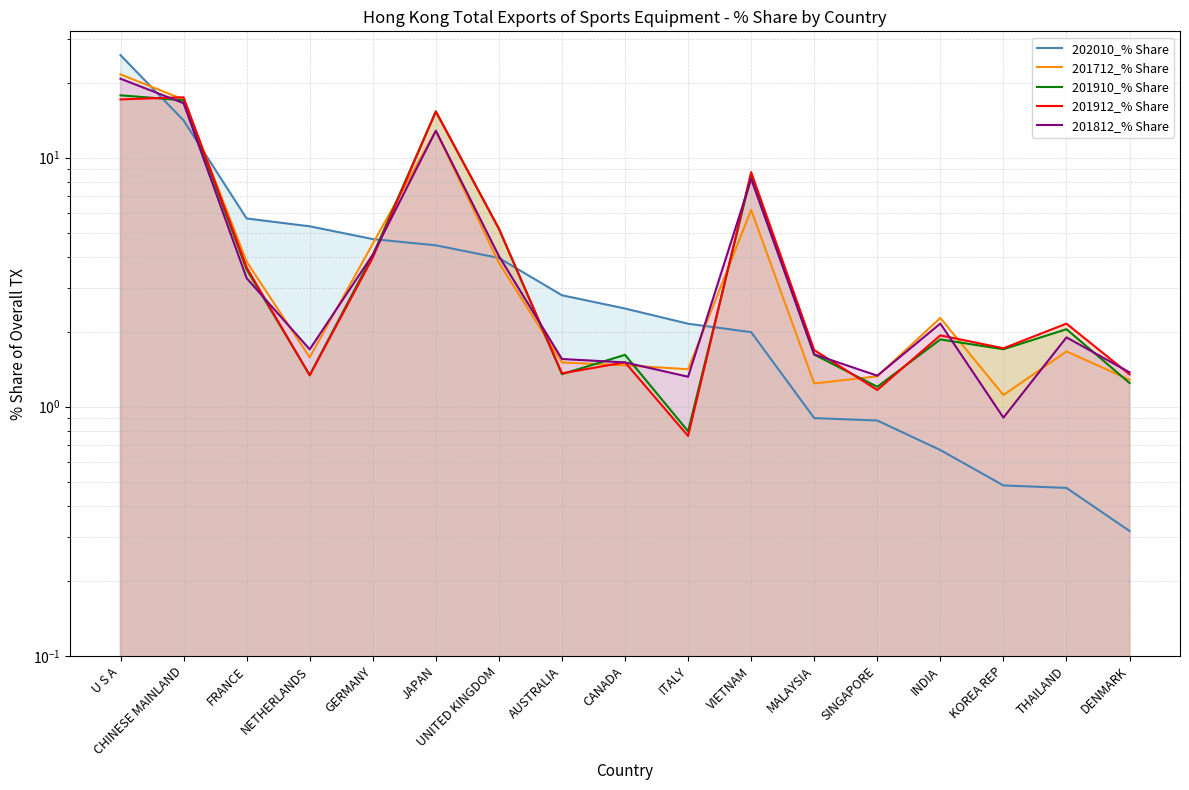

What is the difference between the 202010_% Share values at SINGAPORE and GERMANY?

3.8